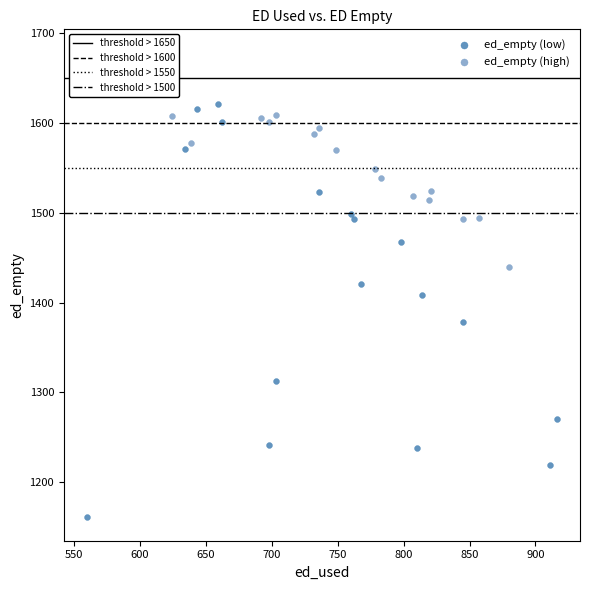

Which series reaches the maximum Y coordinate?

ed_empty (high)